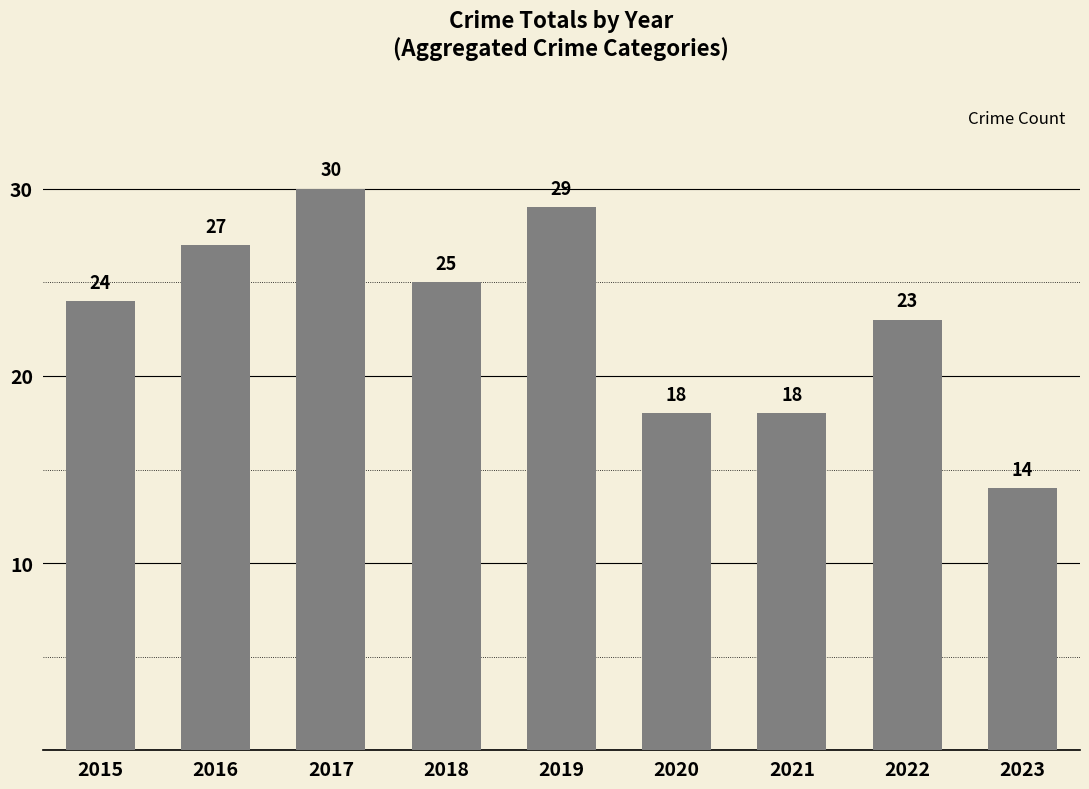

What is the value of the 1st bar from the left?

24